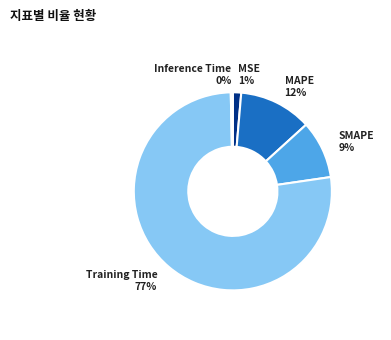

What is the majority slice?

Training Time